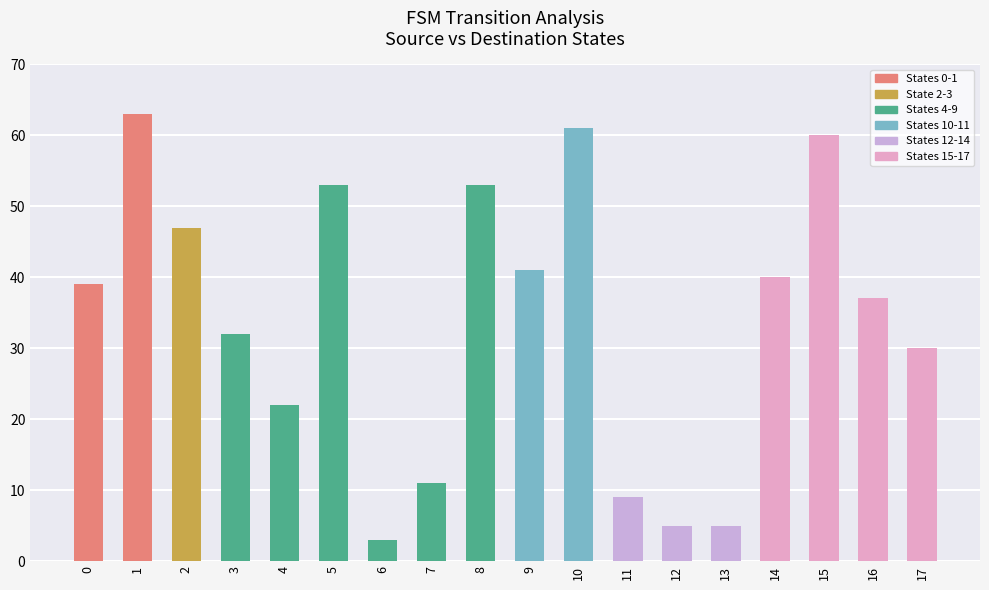

Reading left to right, list all the values displayed in this chart.

0=39	1=63	2=47	3=32	4=22	5=53	6=3	7=11	8=53	9=41	10=61	11=9	12=5	13=5	14=40	15=60	16=37	17=30